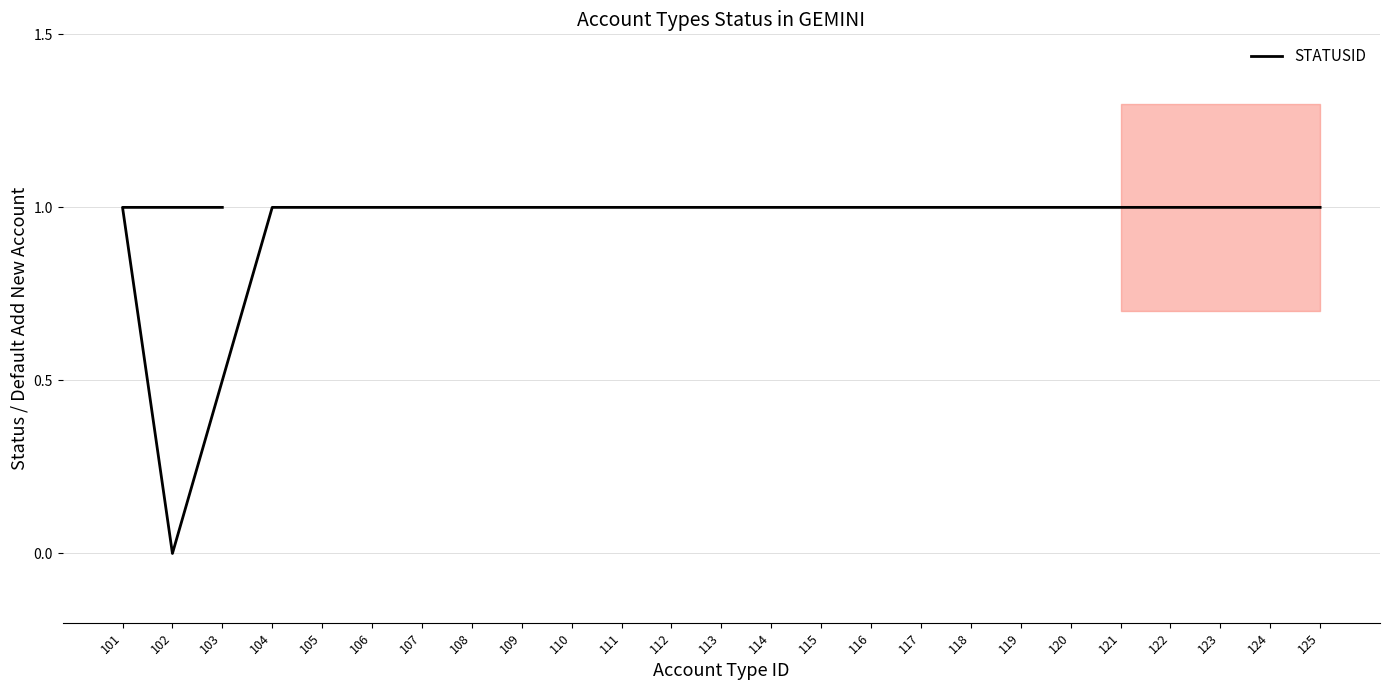

Rank the categories by value from highest to lowest.

103, 101, 104, 105, 106, 107, 108, 109, 110, 111, 112, 113, 114, 115, 116, 117, 118, 119, 120, 121, 122, 123, 124, 125, 102